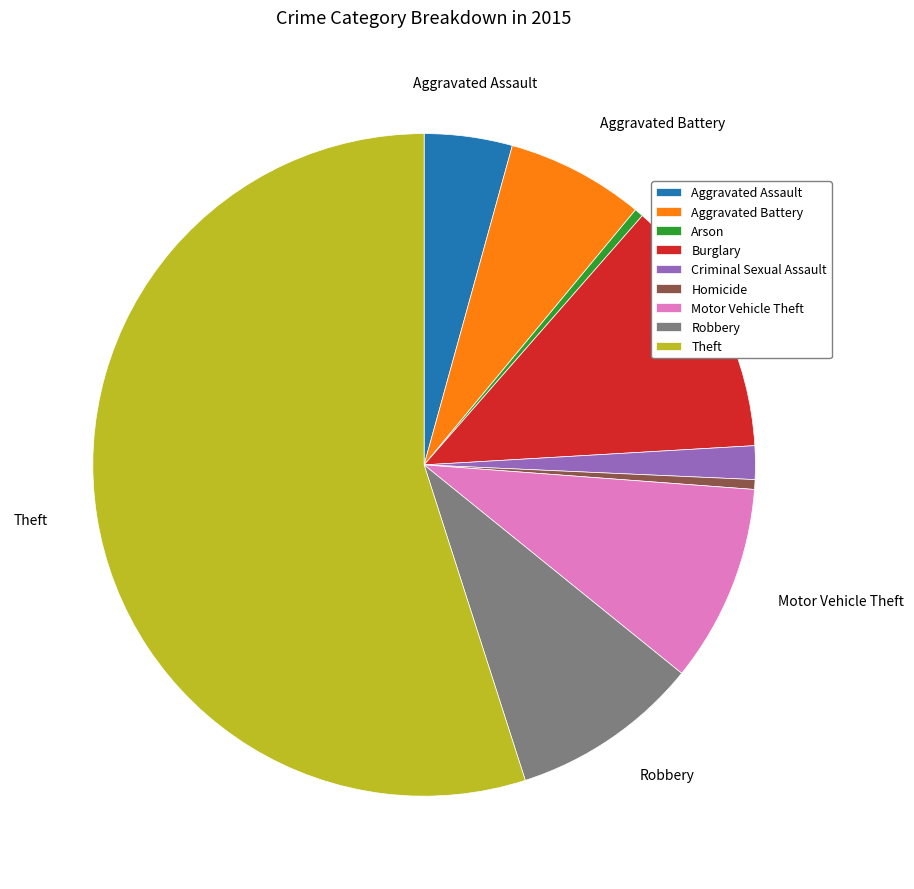

What is the largest slice in the pie chart?

Theft